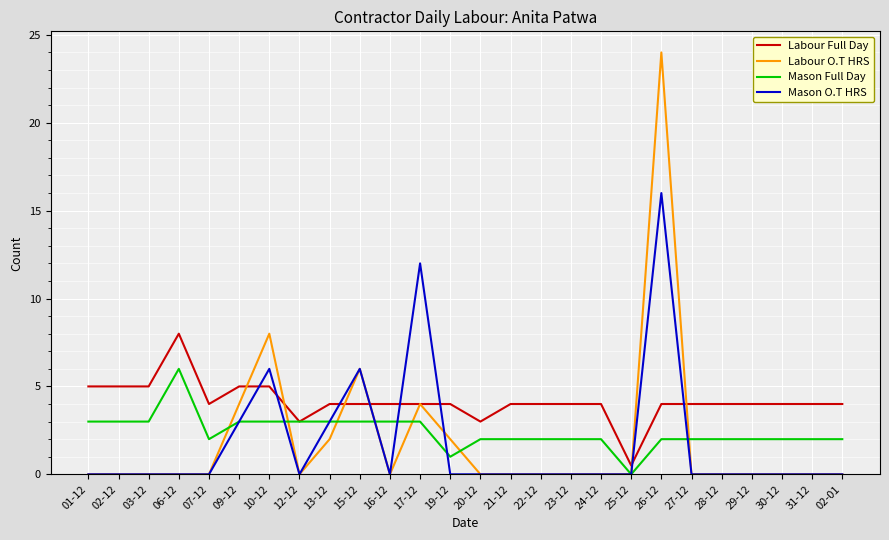

Where do Mason O.T HRS and Labour Full Day first cross each other?

09-12 and 10-12